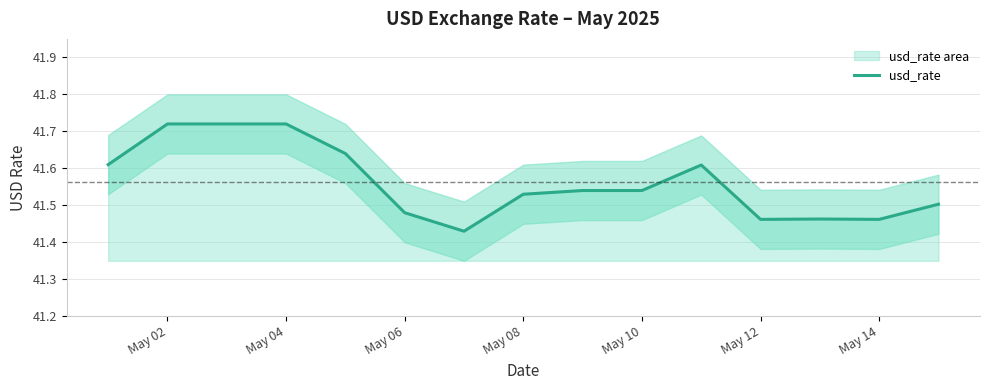

How many categories are shown in the chart?

15